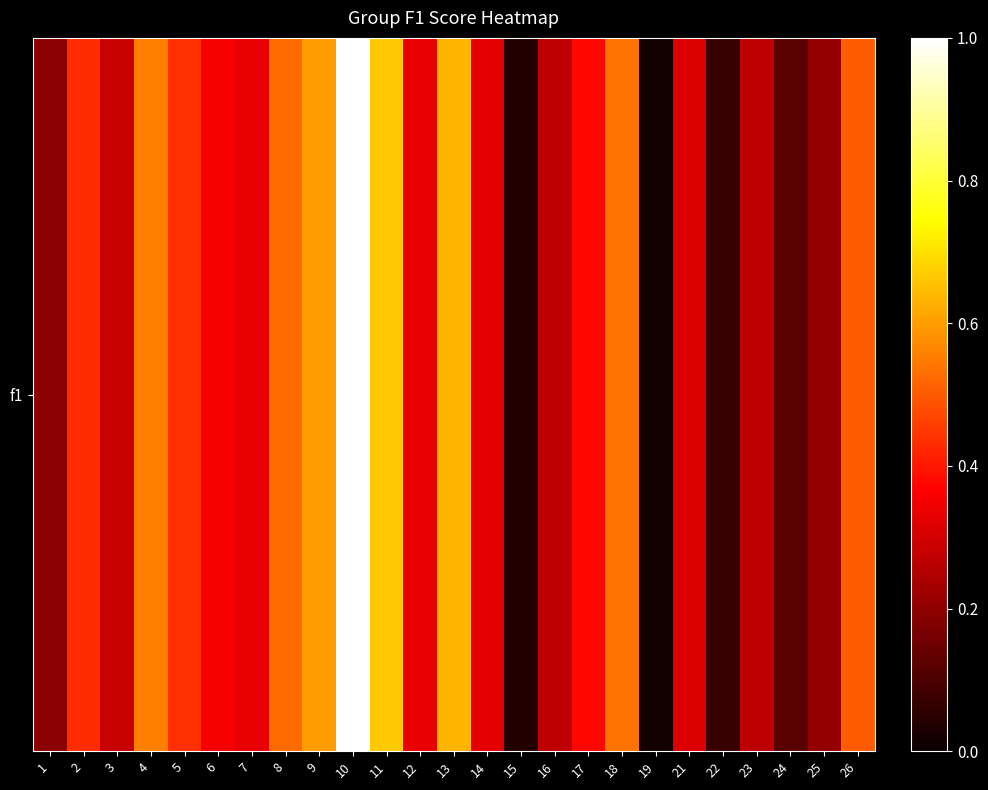

What is the difference between the maximum and minimum values?

1.0